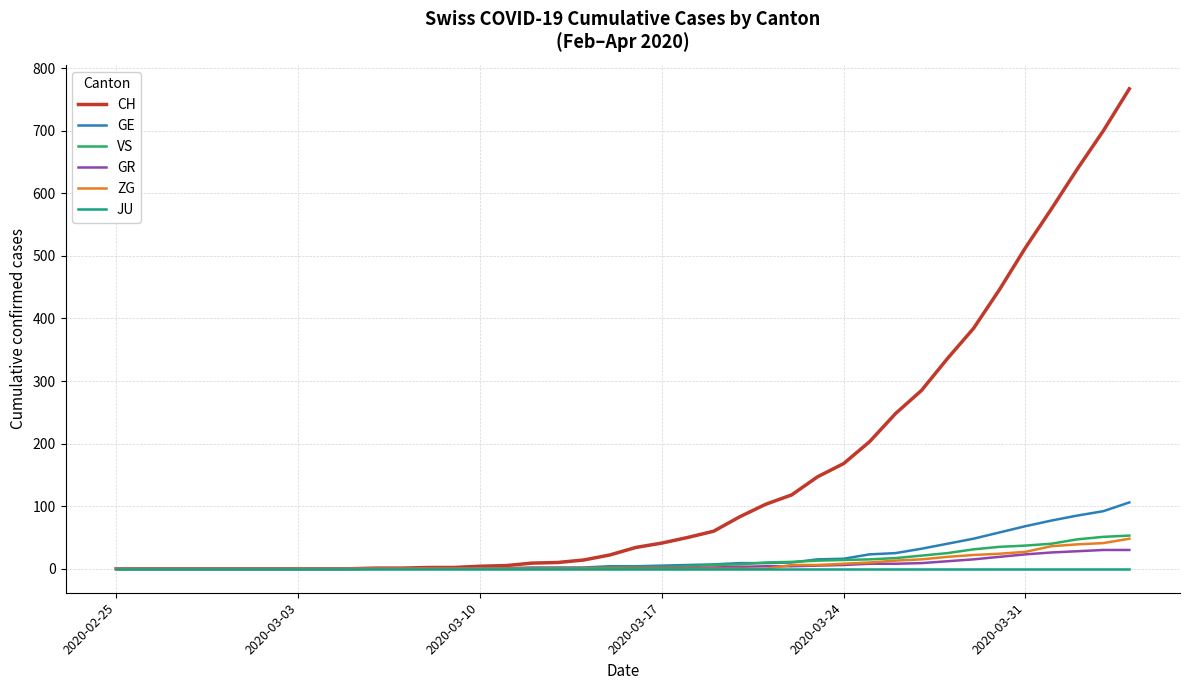

Which series has the largest total across all categories?

CH